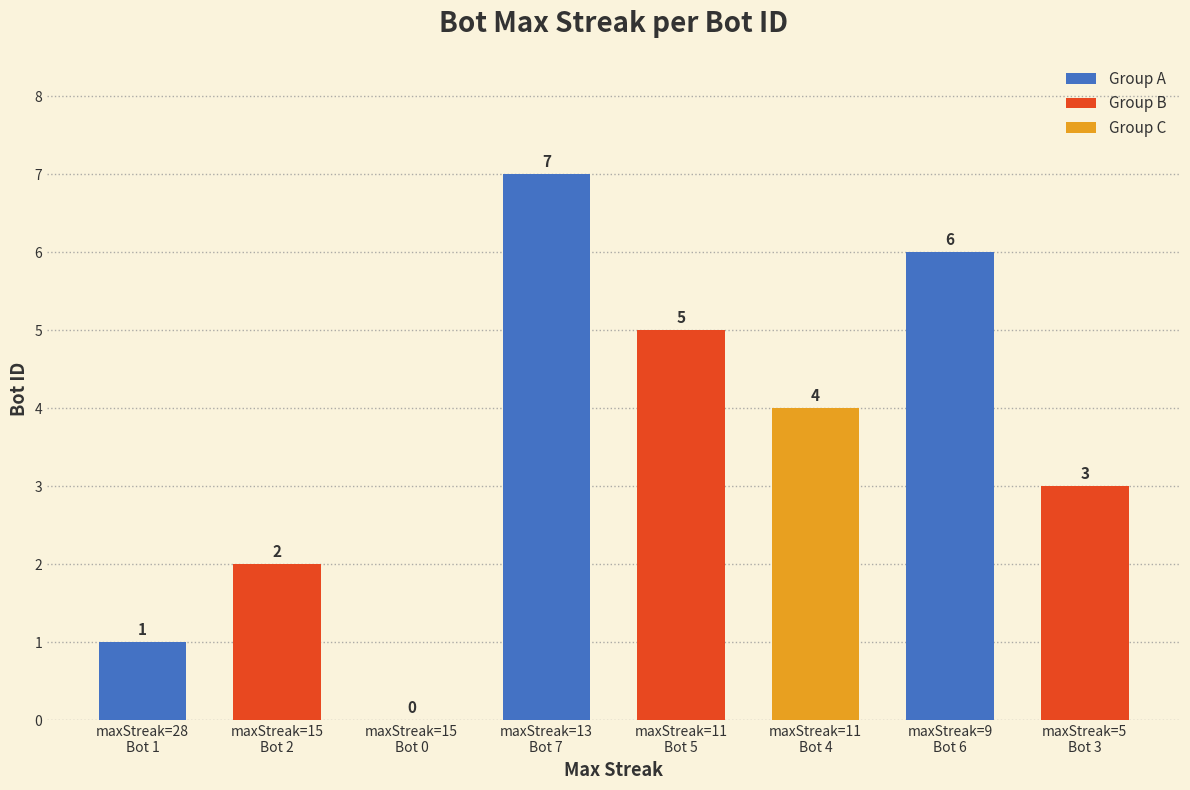

Read the value at maxStreak=11
Bot 5.

5